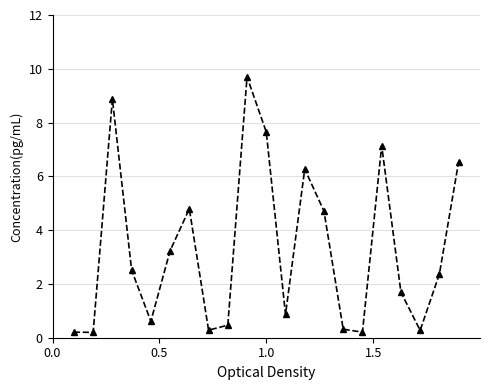

What is the difference between the maximum and minimum values?

9.5